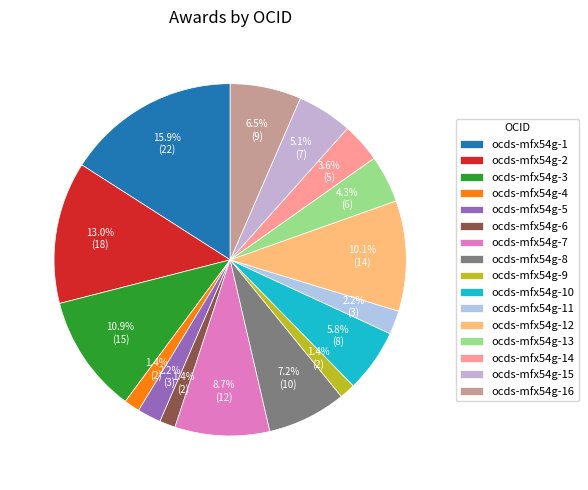

Is ocds-mfx54g-14 the majority of the pie?

No